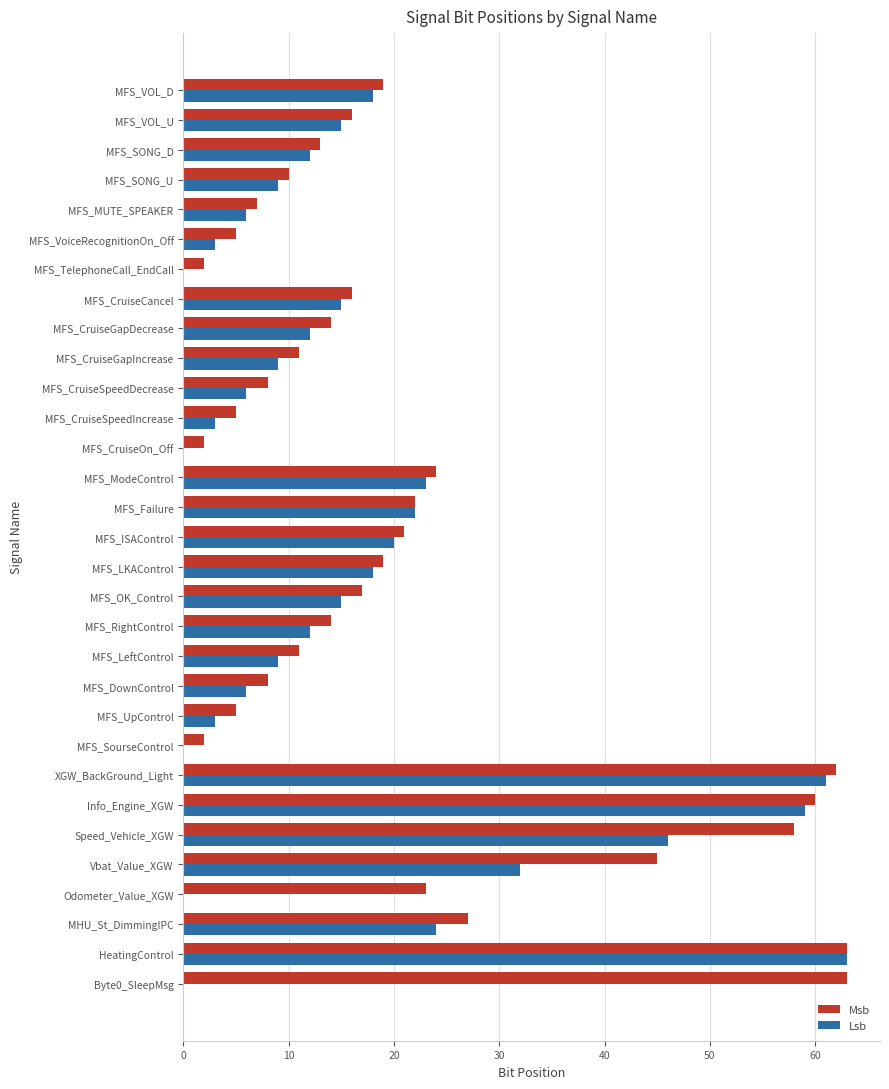

At which category is the sum across all series the highest?

HeatingControl